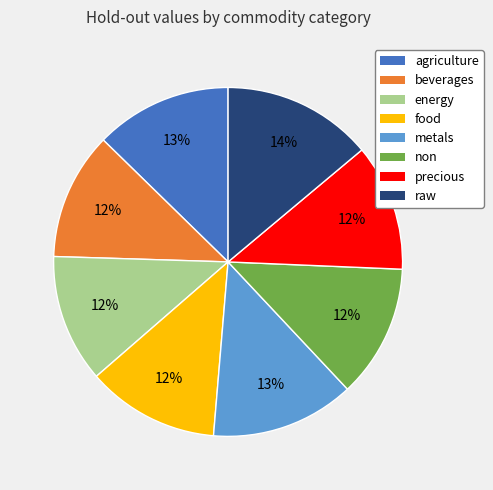

To the nearest percent, what is the combined percentage of energy and food?

24%